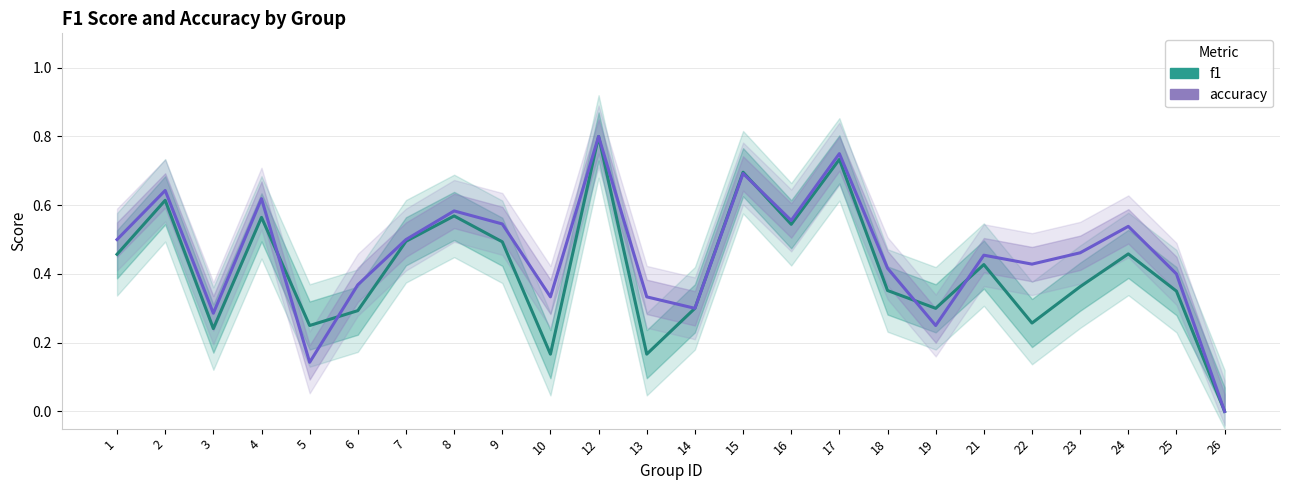

How many f1 values are between 0 and 1?

24